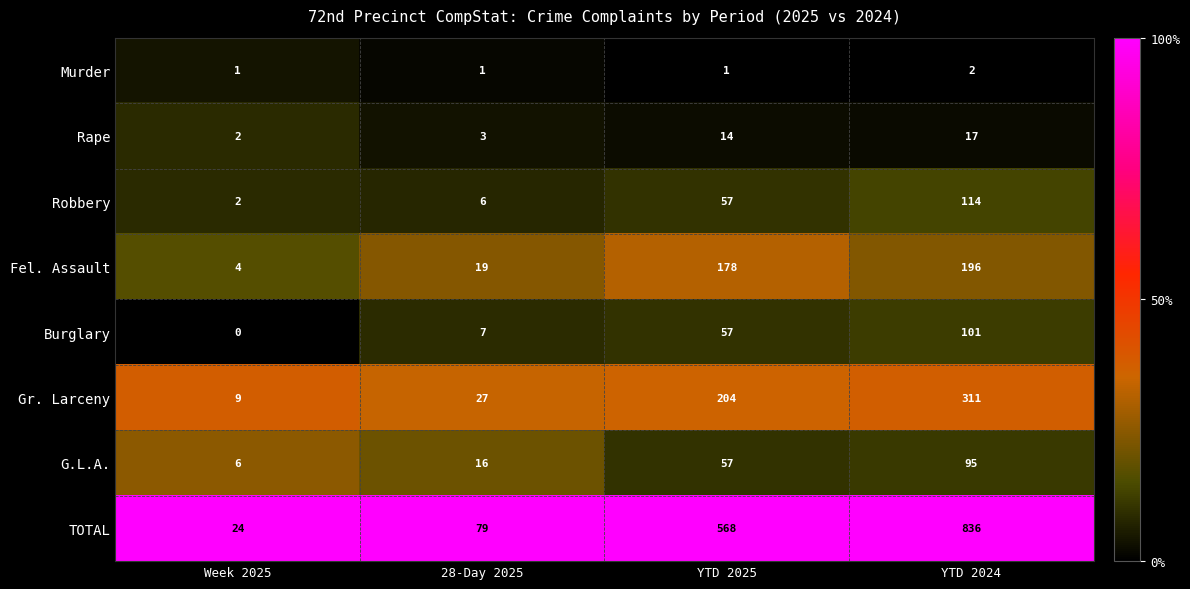

What is the greatest value displayed?

836